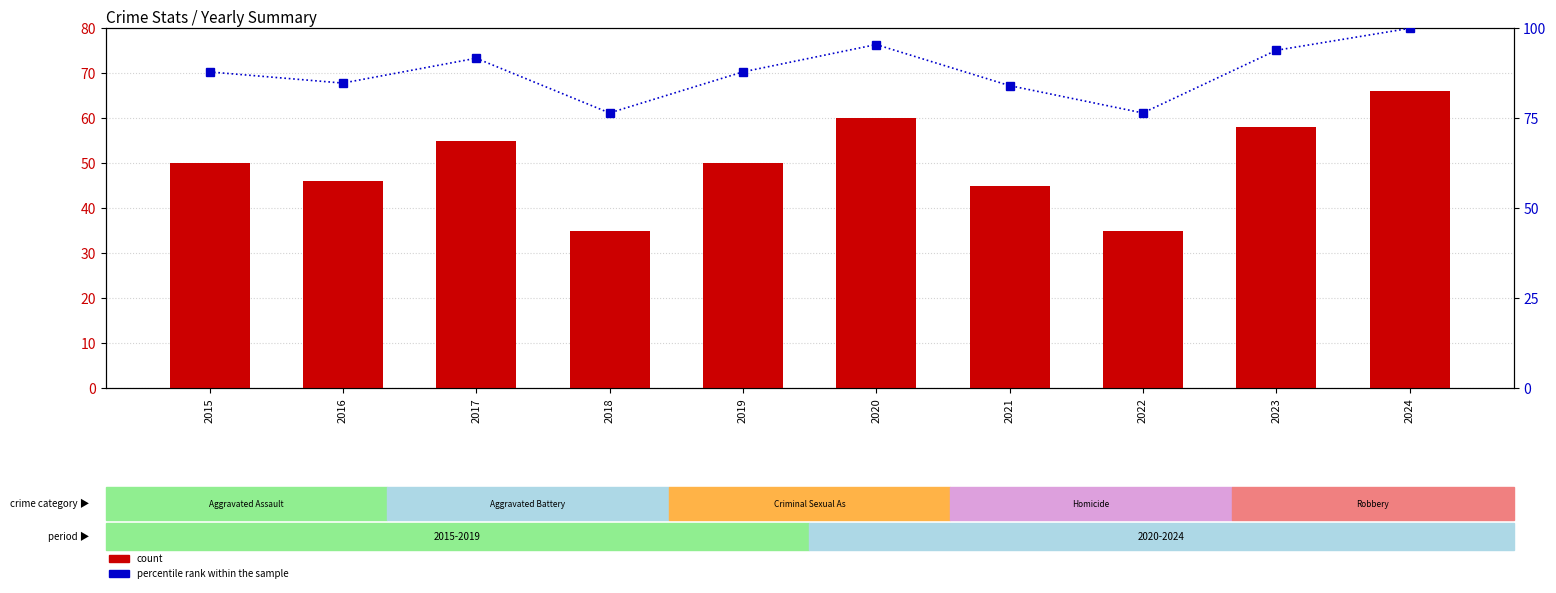

What is the value of the percentile rank within the sample bar at the 3rd from the left?

91.7